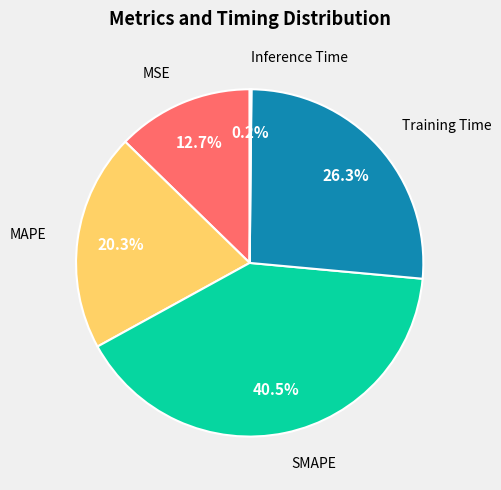

Which slice is the largest?

SMAPE